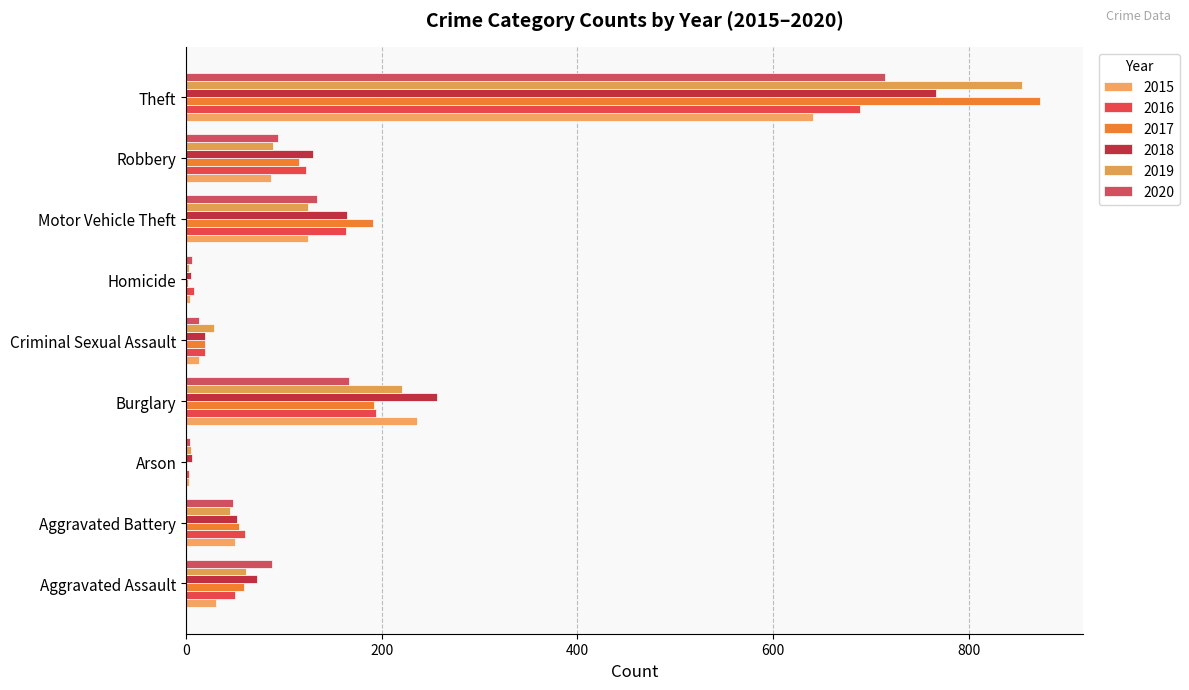

True or false: 2019 has a value of 396 at Theft.

False